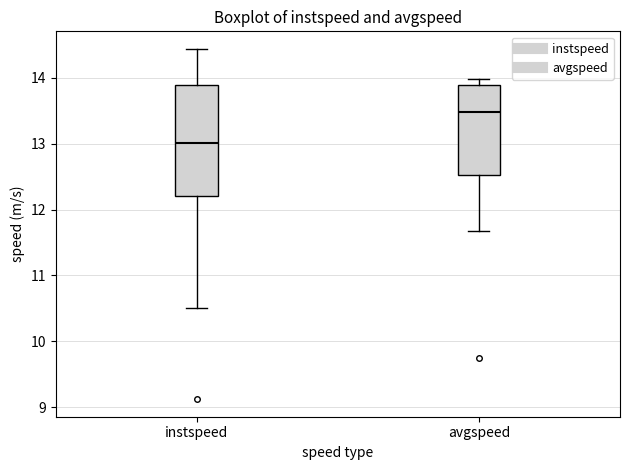

Reading left to right, read every box against the y-axis: the position of its median line, the range the box covers, and the ends of its whiskers. The values are not printed on the chart, so give them approximately, as read against the axis.

instspeed: median 13.0, box 12.2 to 13.9, whiskers 10.5 to 14.4
avgspeed: median 13.5, box 12.5 to 13.9, whiskers 11.7 to 14.0